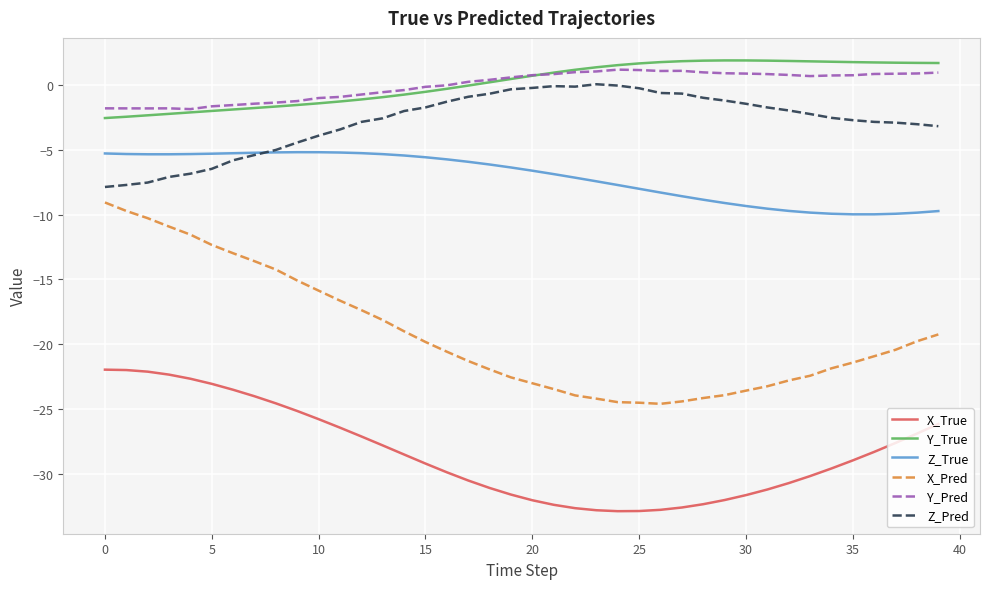

List the series in order of their peak value, lowest first.

X_True, X_Pred, Z_True, Z_Pred, Y_Pred, Y_True